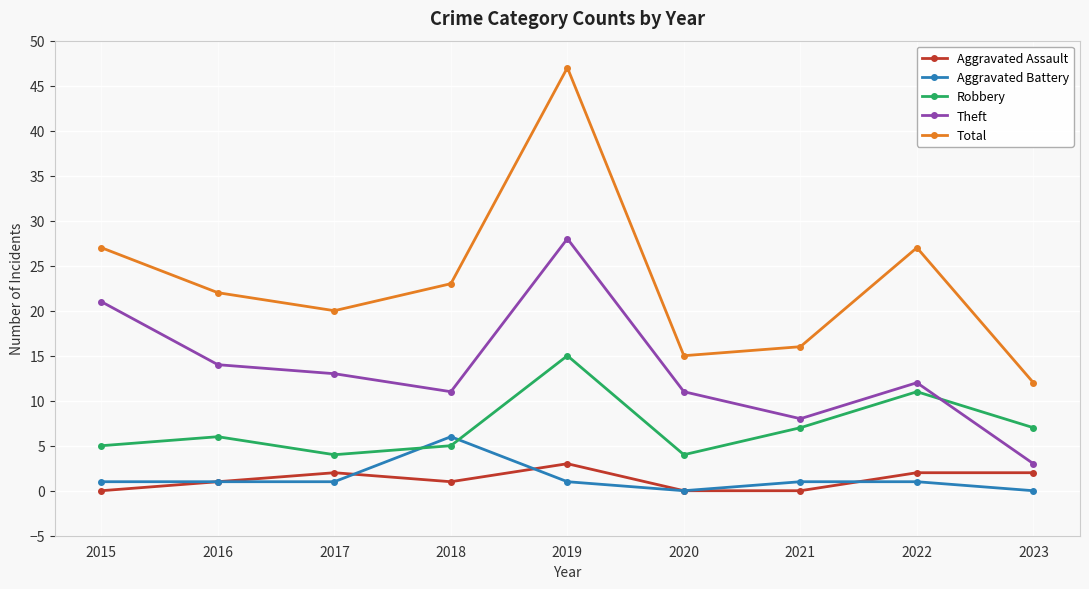

What is the total value across all series at 2016?

44